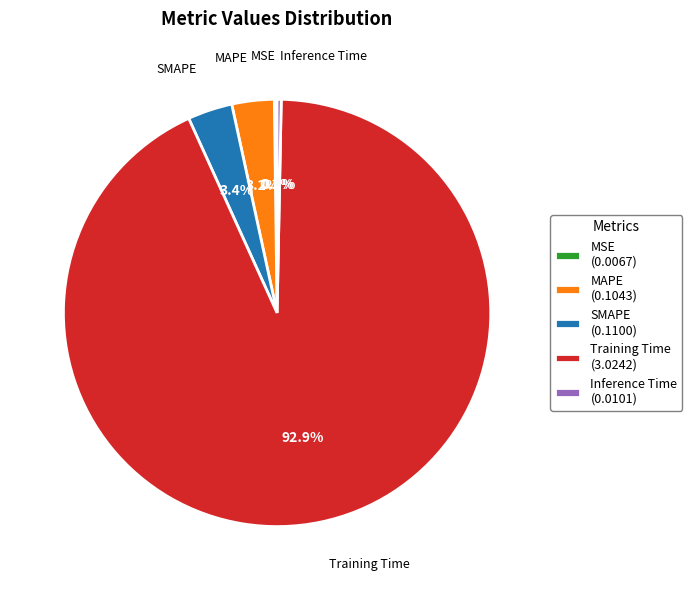

Does any single category account for the majority?

Yes